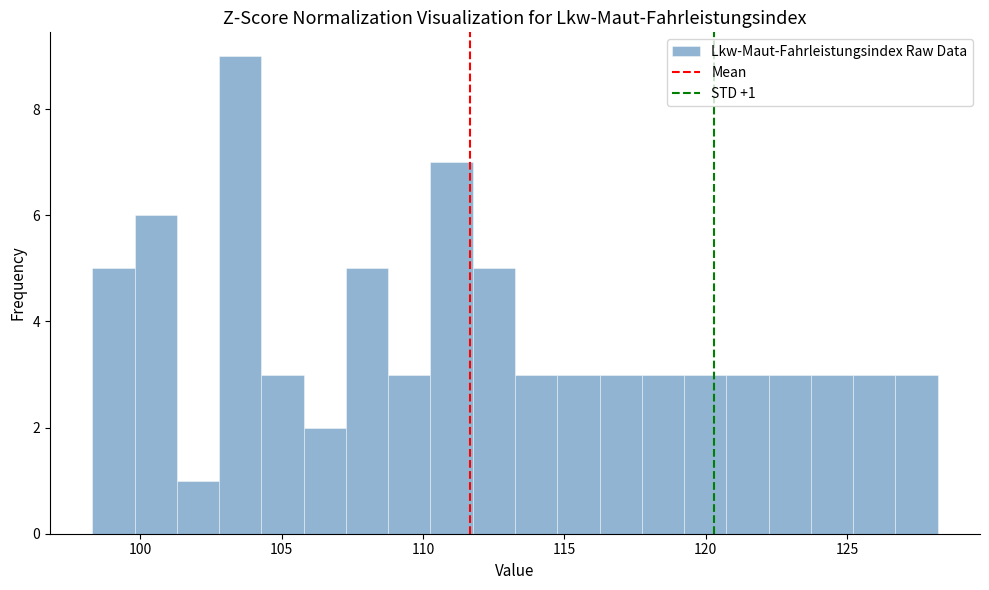

Read against the x-axis, roughly where is the centre of the tallest bar?

103.5